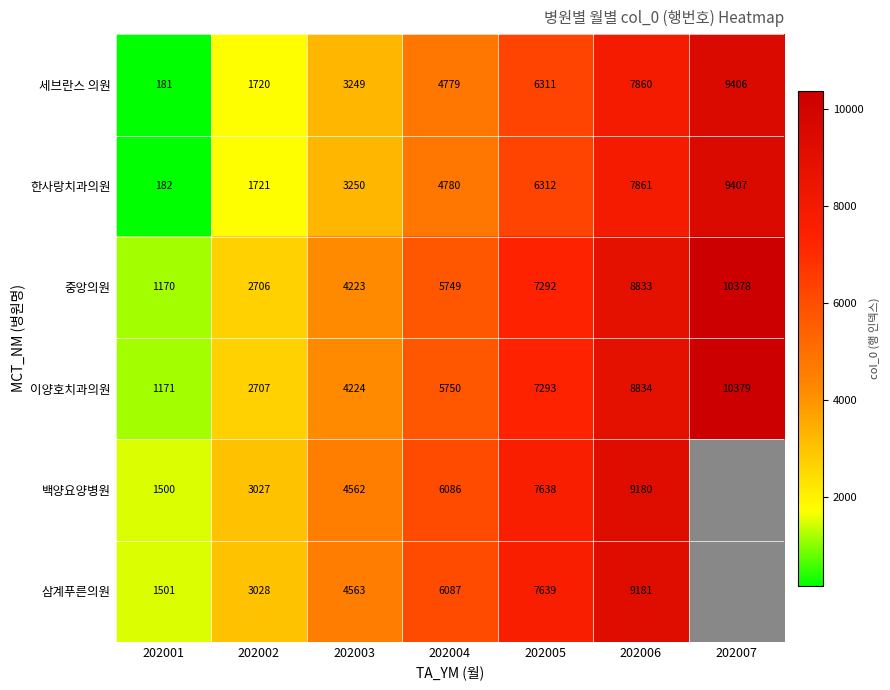

Is it true that 이양호치과의원 equals 5750 at 202004?

True